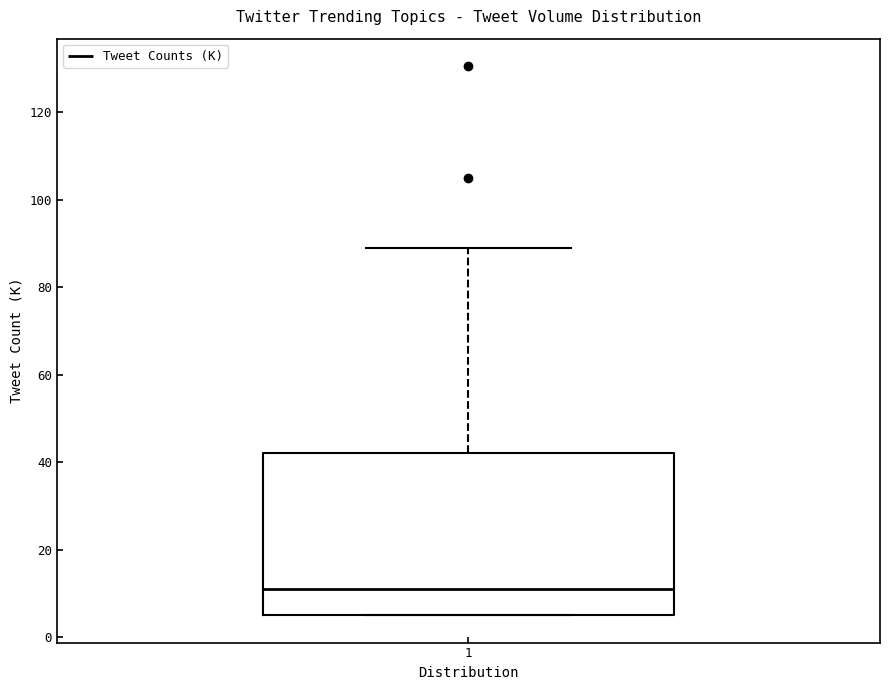

Transcribe this box plot: give where the median line is, the range the box spans, and where the two whiskers end, as read against the y-axis. The values are not printed on the chart, so give them approximately, as read against the axis.

median 12, box 6 to 42, whiskers 6 to 88